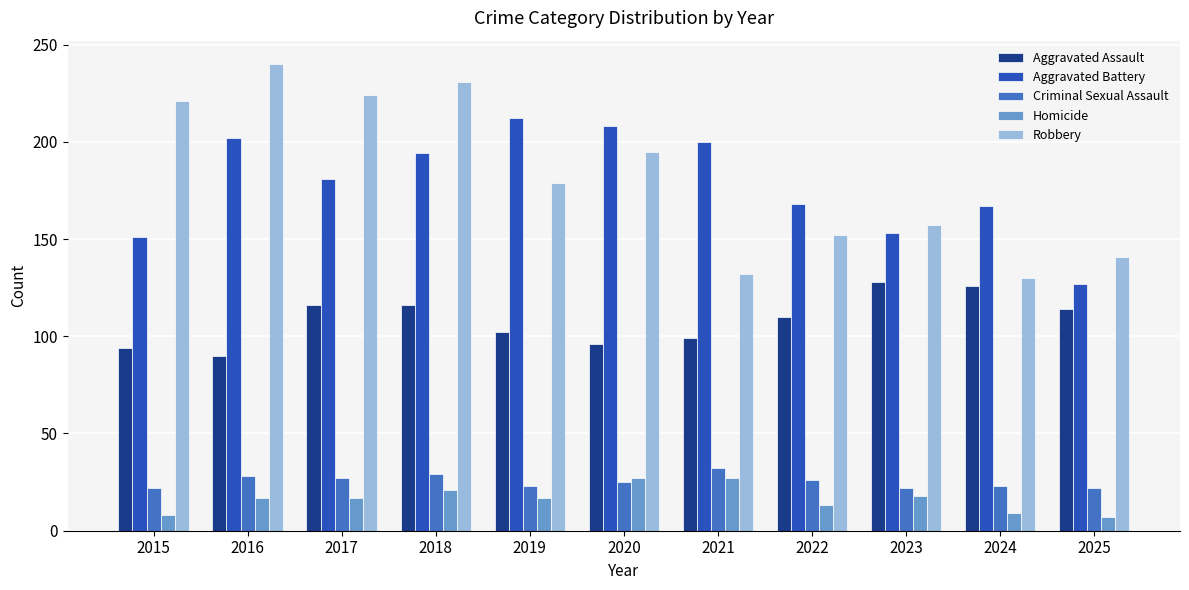

What is the approximate value of Aggravated Assault at 2022?

110